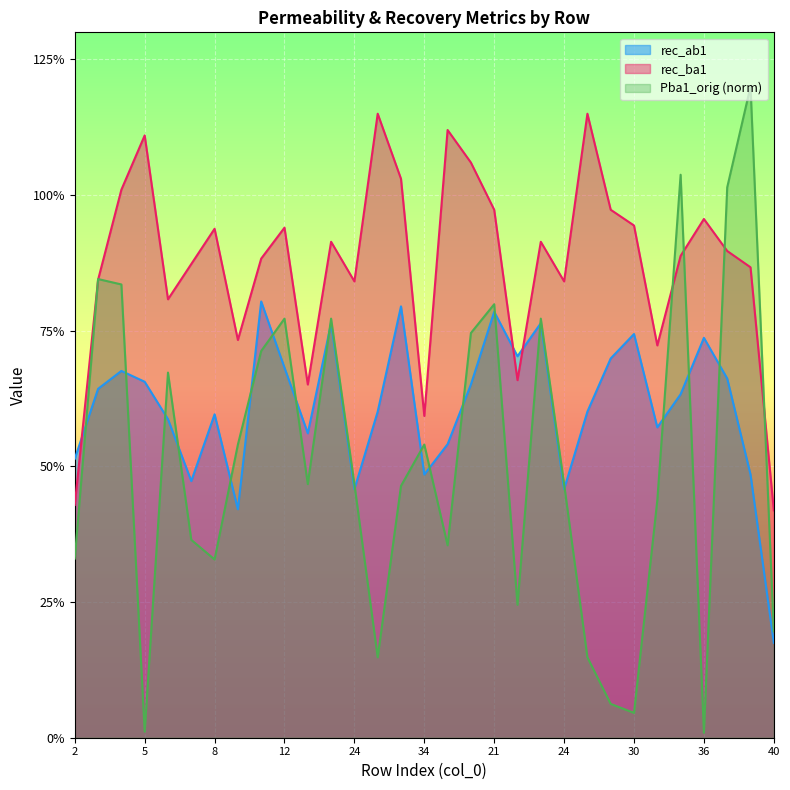

What is the difference between the second highest and minimum values in the Pba1_orig series?

1.0